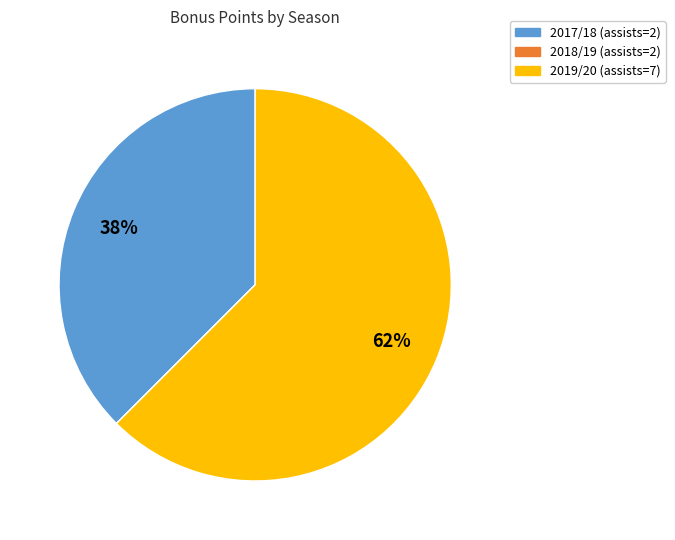

Is 2017/18 (assists=2) the majority of the pie?

No